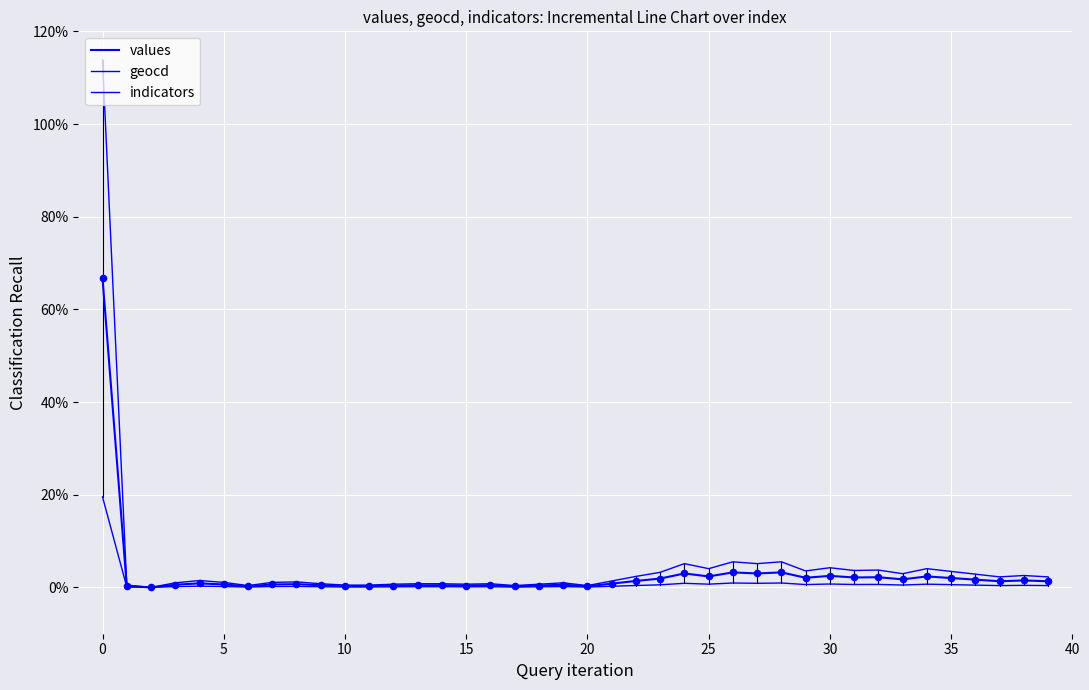

Does the chart have visible grid lines?

Yes